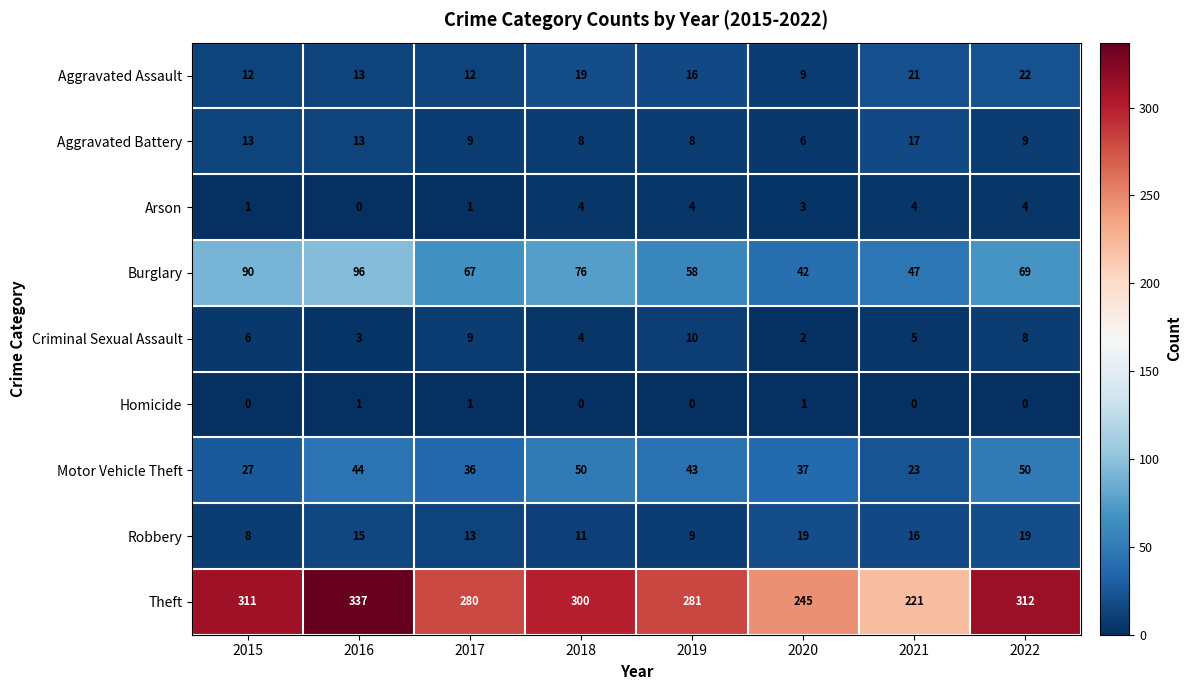

Between 2017 and 2022, which series saw the biggest shift?

Theft